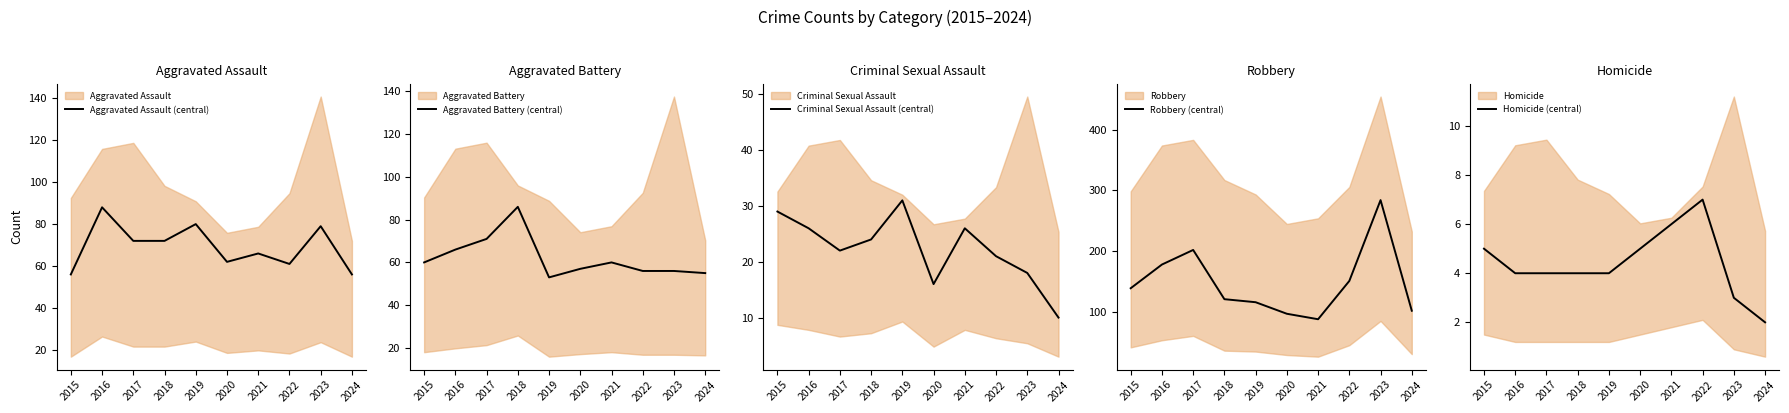

Which series has the largest range (max minus min)?

Robbery (central)